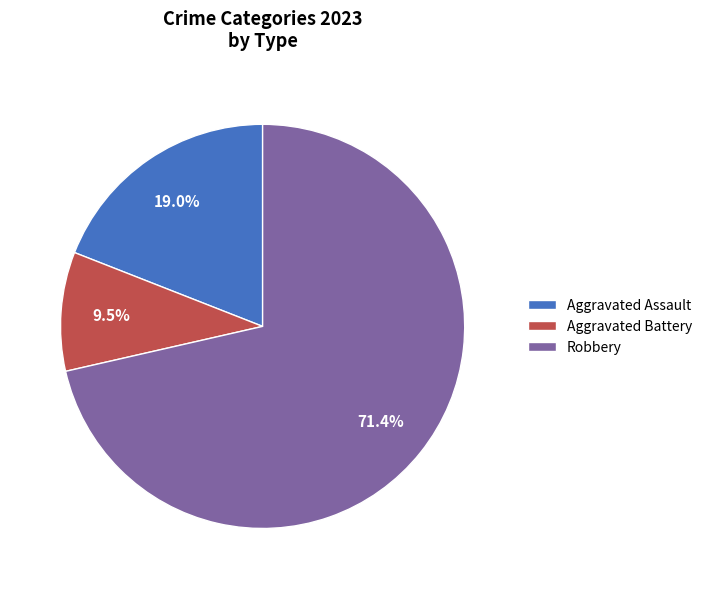

To the nearest percent, what percentage of the pie is Robbery?

71%